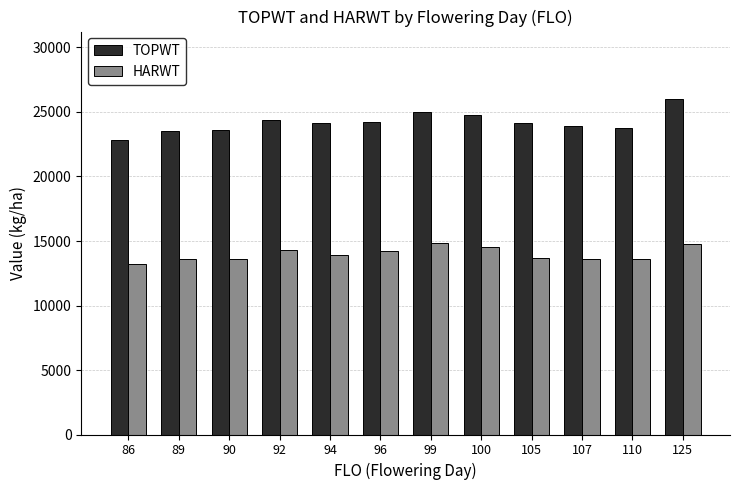

What is the average value of the HARWT series?

13985